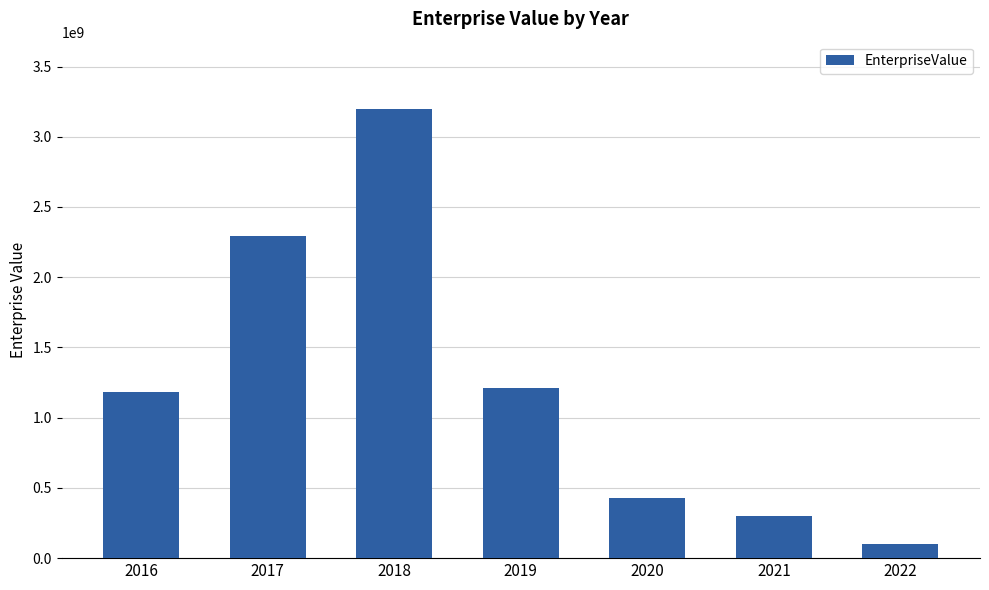

What is the difference between the values at 2020 and 2022?

327124697.1